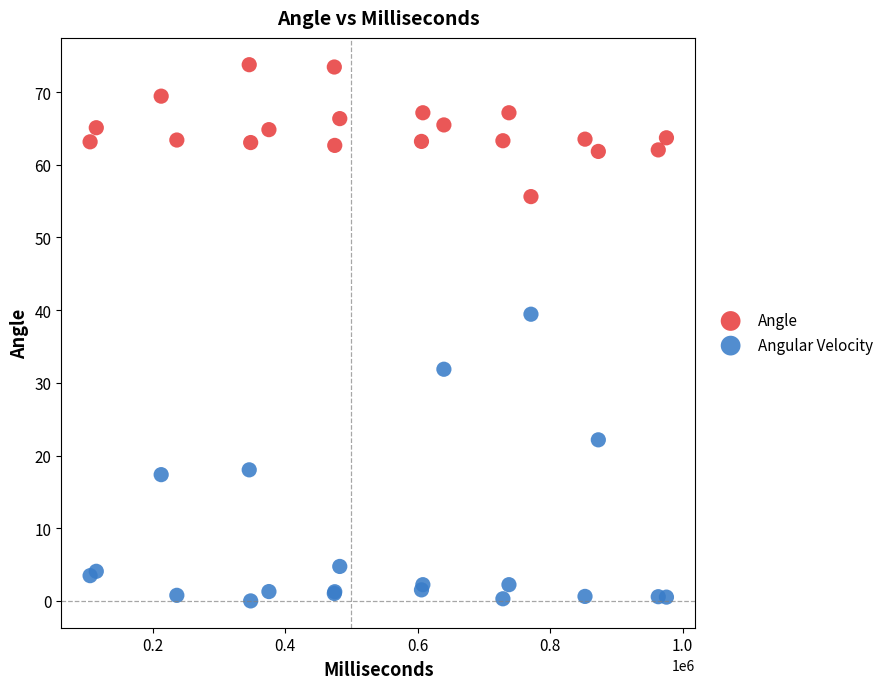

Which series reaches the minimum Y coordinate?

Angular Velocity